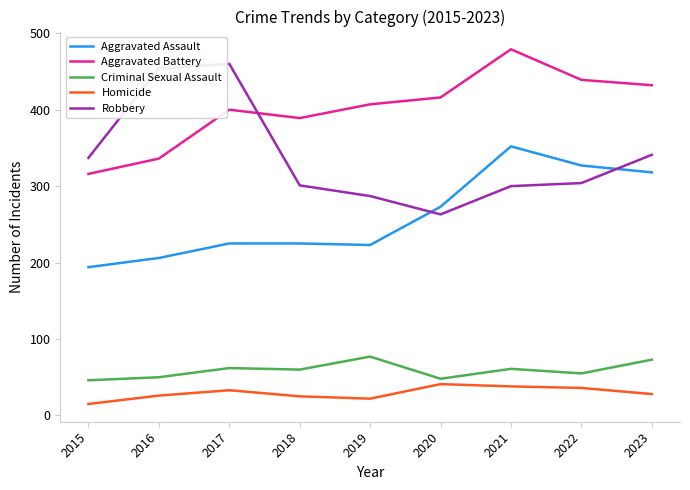

Is the value of Robbery at 2017 greater than the value of Criminal Sexual Assault at 2020?

Yes